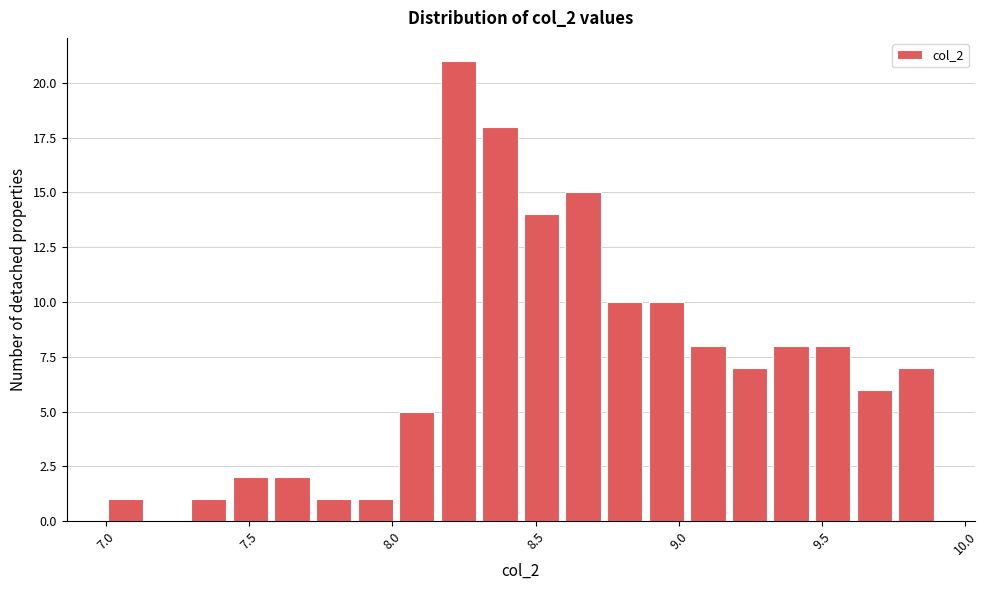

Around what value on the x-axis is the tallest bar? Give the approximate position of its centre, as read against the axis.

8.25